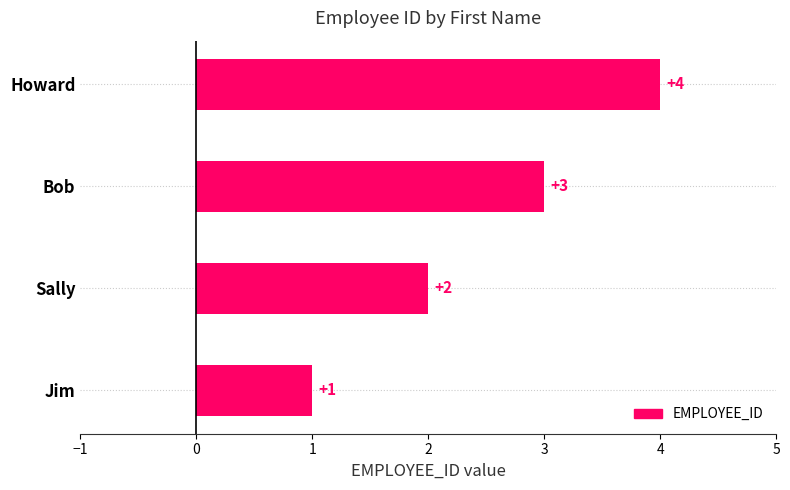

Count the values in the range 2 to 4.

3